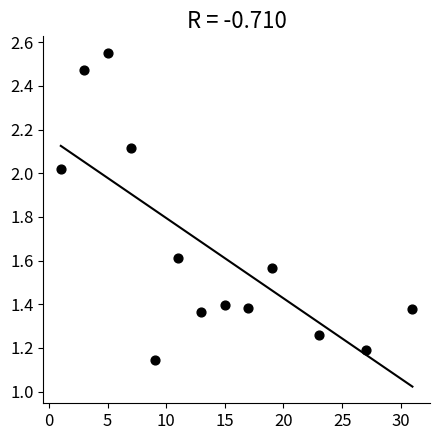

What is the range of X values (max minus min)?

30.0